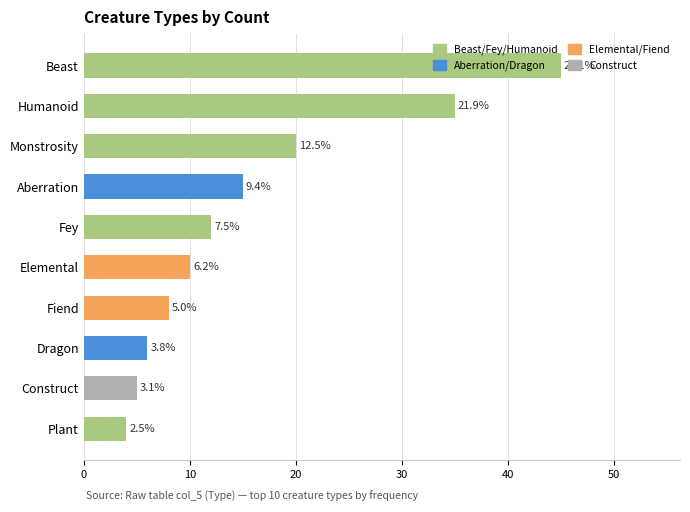

How many bars are there in total?

10